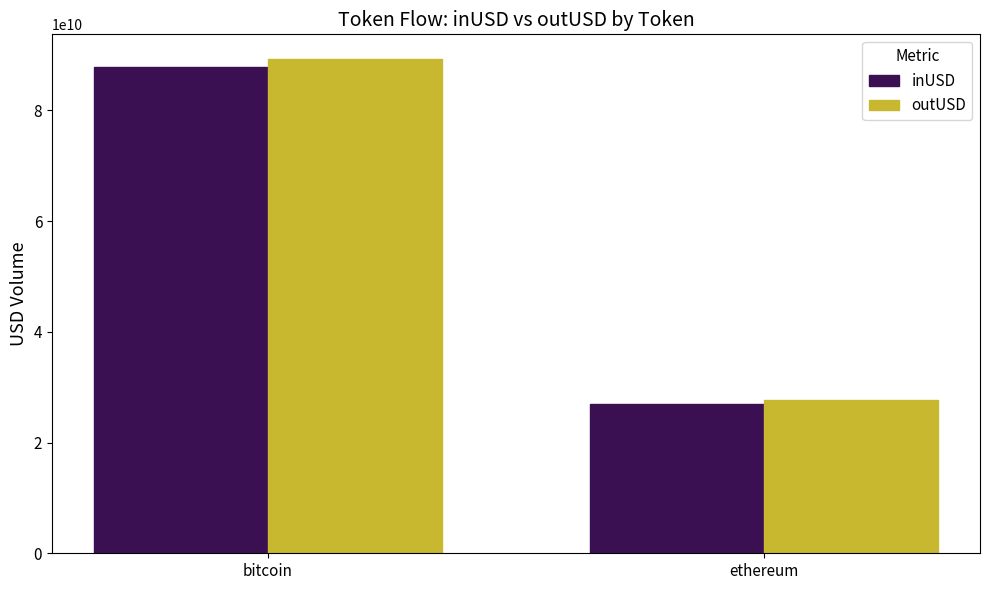

True or false: outUSD has a value of 27629536513.8 at ethereum.

True